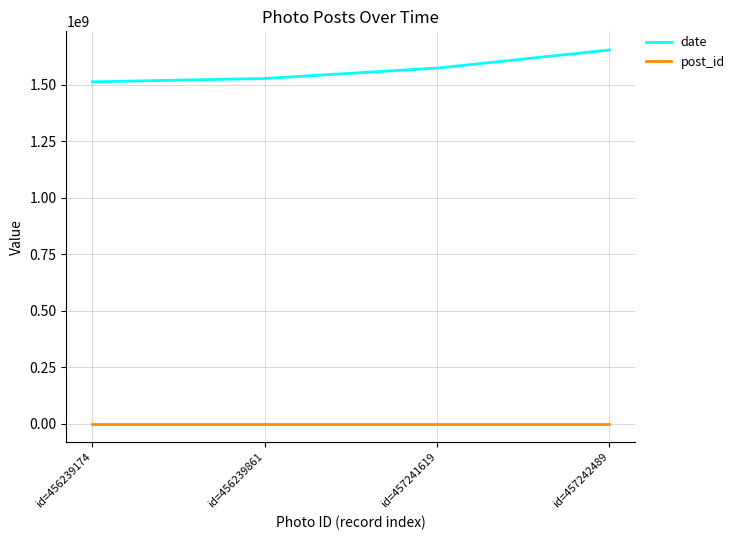

How many lines are shown in the chart?

2